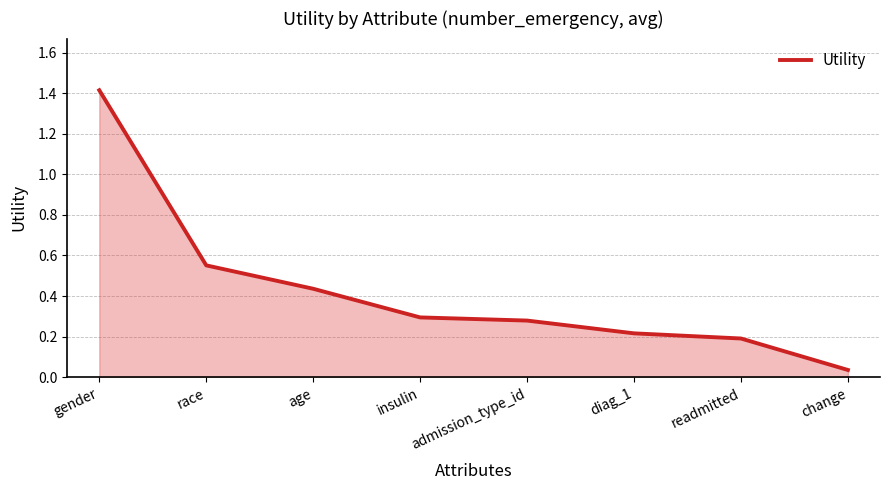

List the labels in order of value, largest first.

gender, race, age, insulin, admission_type_id, diag_1, readmitted, change